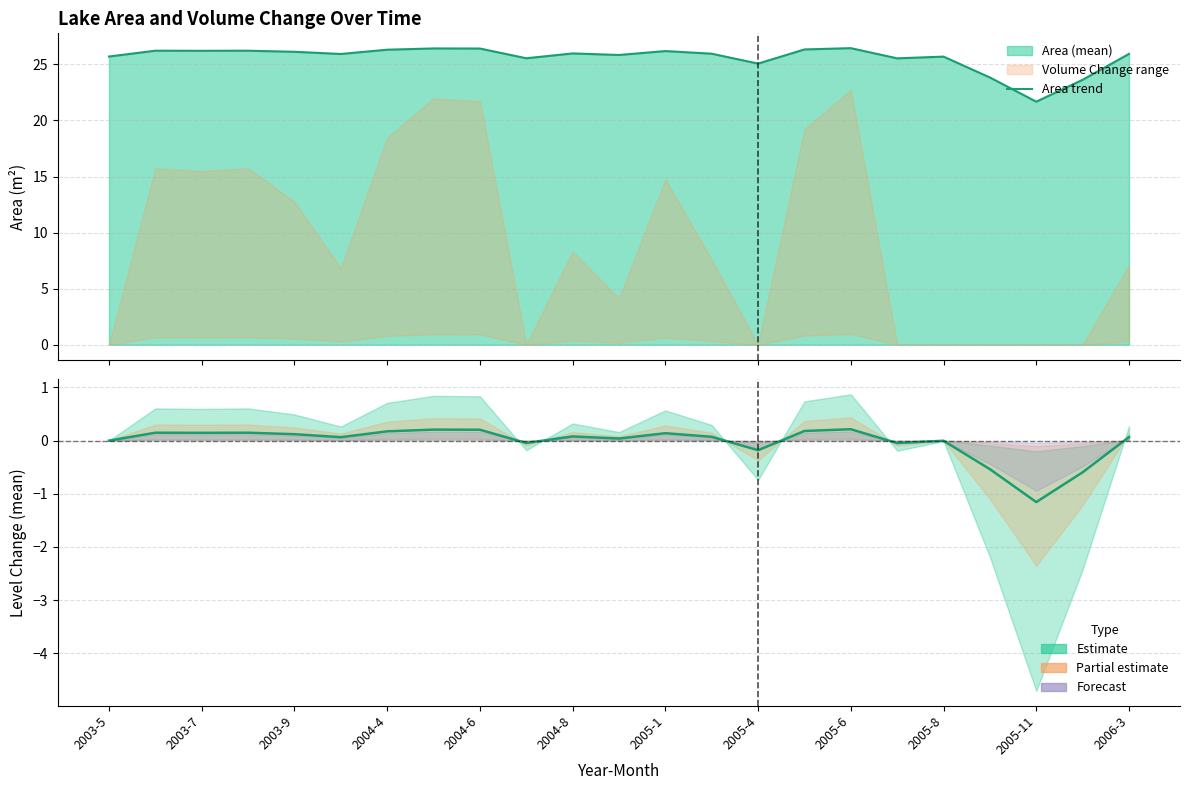

What is the spread (max minus min) of values at 2004-8?

25.9